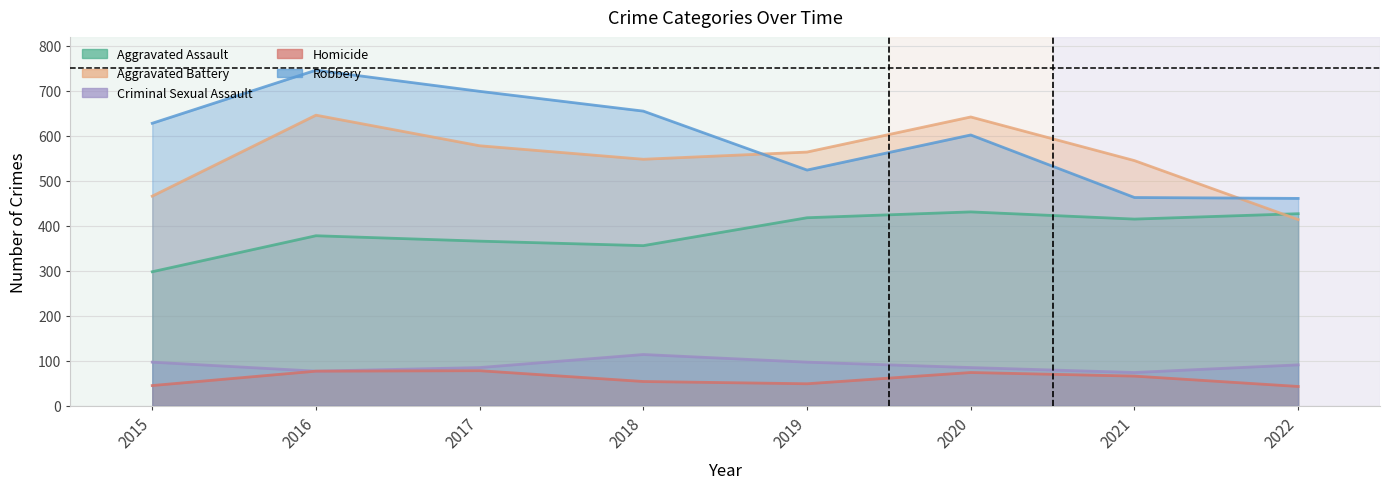

True or false: Aggravated Assault and Robbery cross at least once.

False